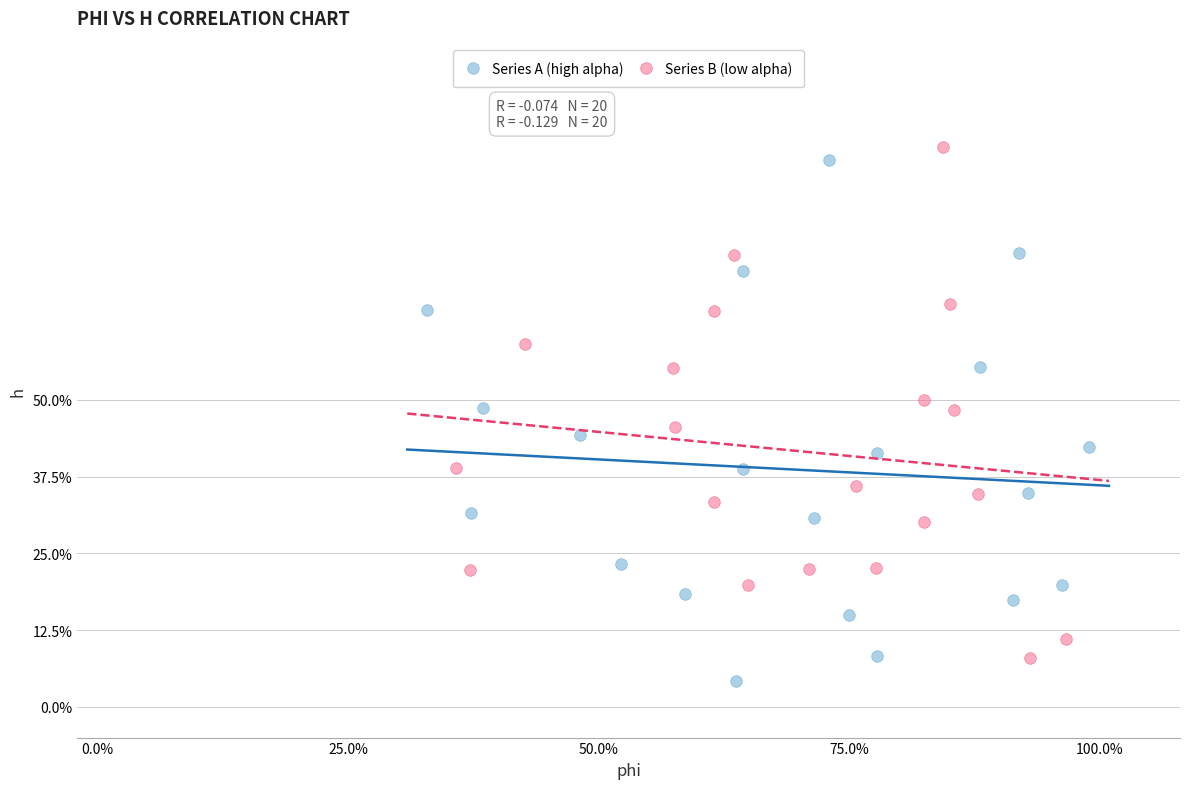

Which series has the widest spread of Y values?

Series A (high alpha)